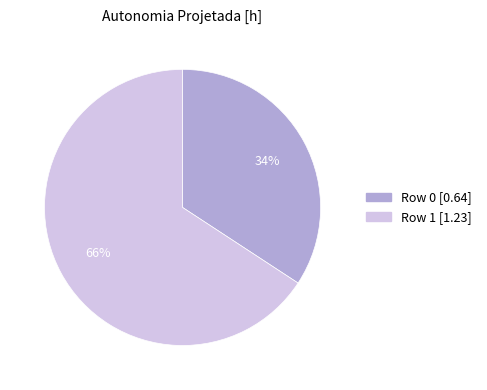

To the nearest percent, what is the difference between the largest and smallest slice percentages?

32%